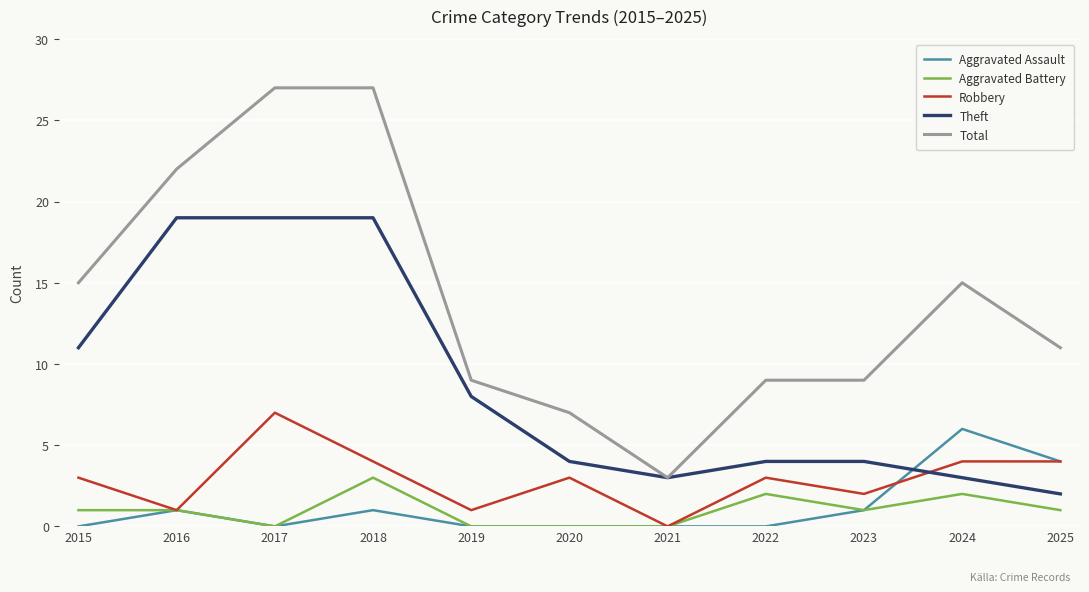

After their last crossing, which series has the higher values: Robbery or Theft?

Robbery